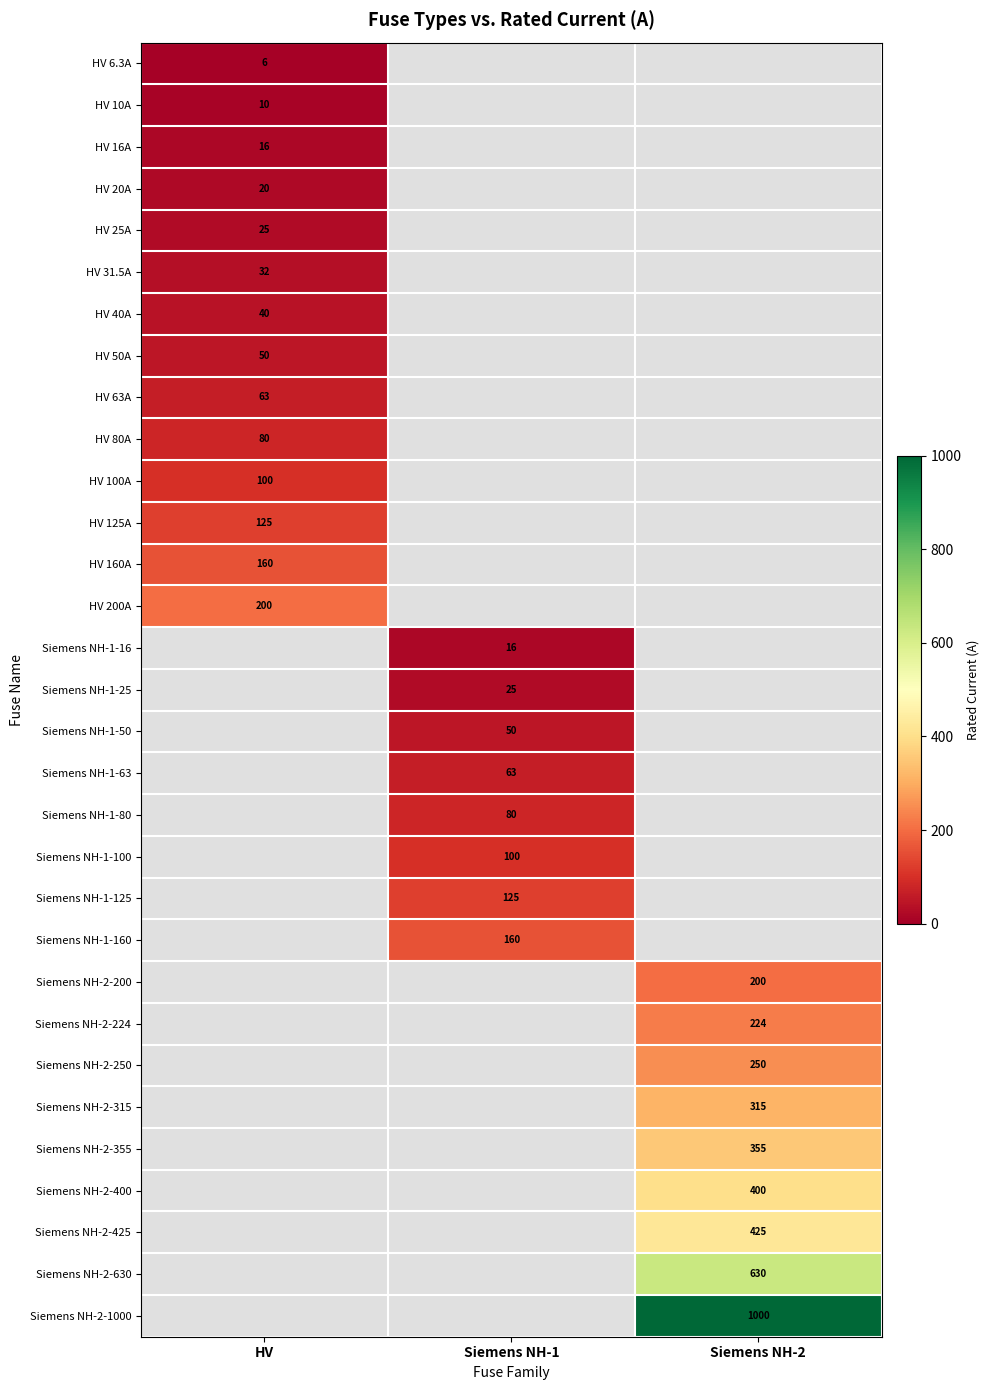

How many categories are shown in the chart?

3